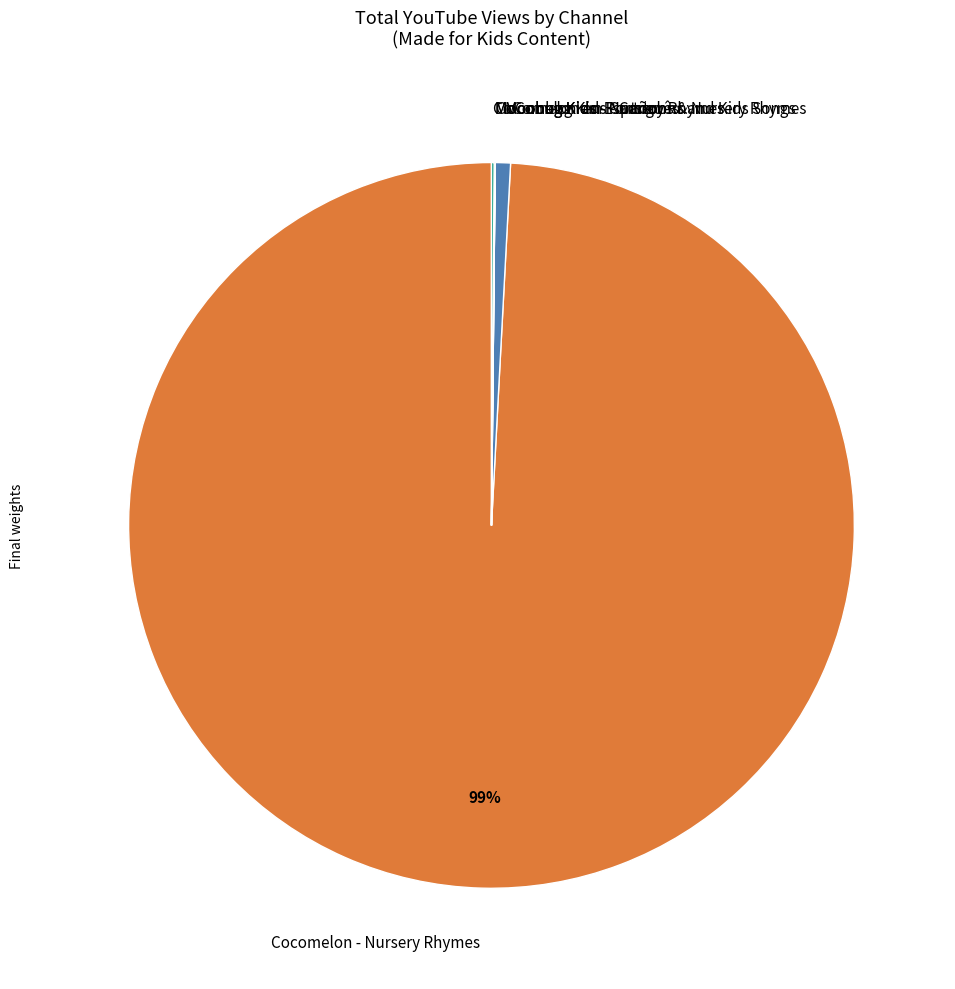

True or false: Cocomelon - Nursery Rhymes accounts for 90% of the total.

False